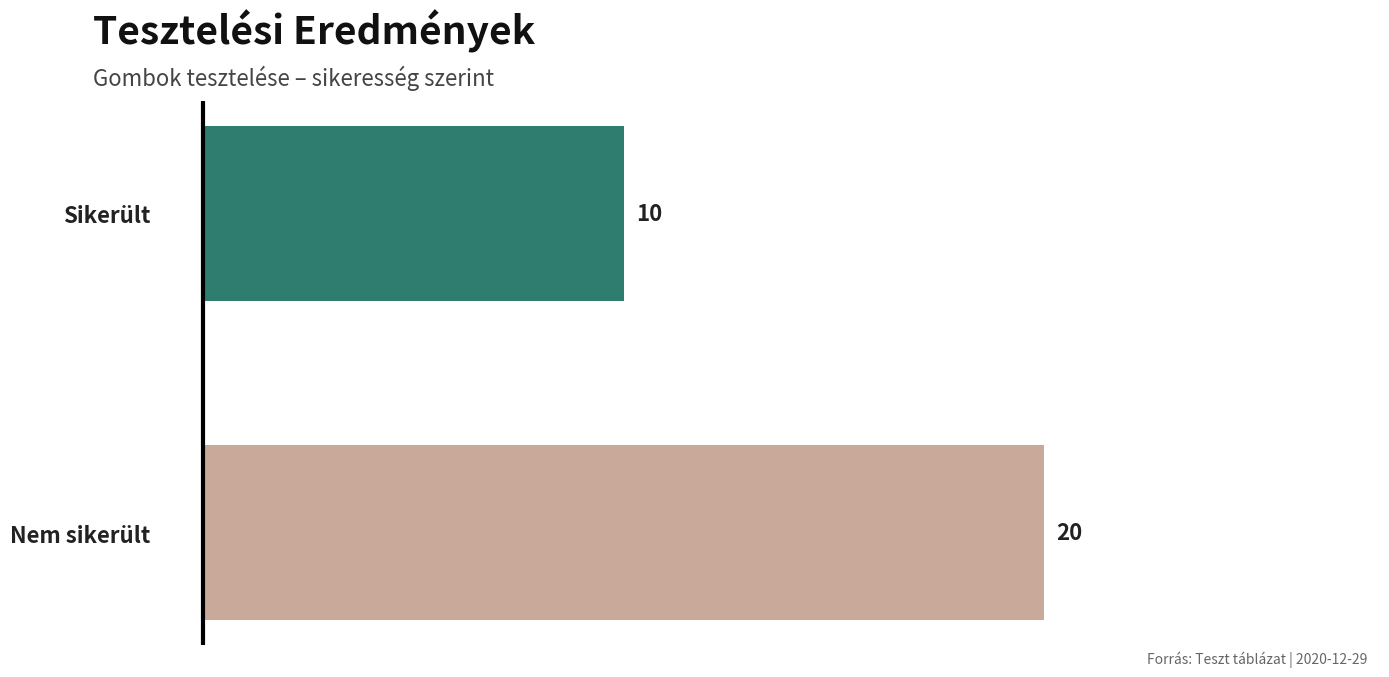

What is the ratio of the value at Nem sikerült to the value at Sikerült?

2.0